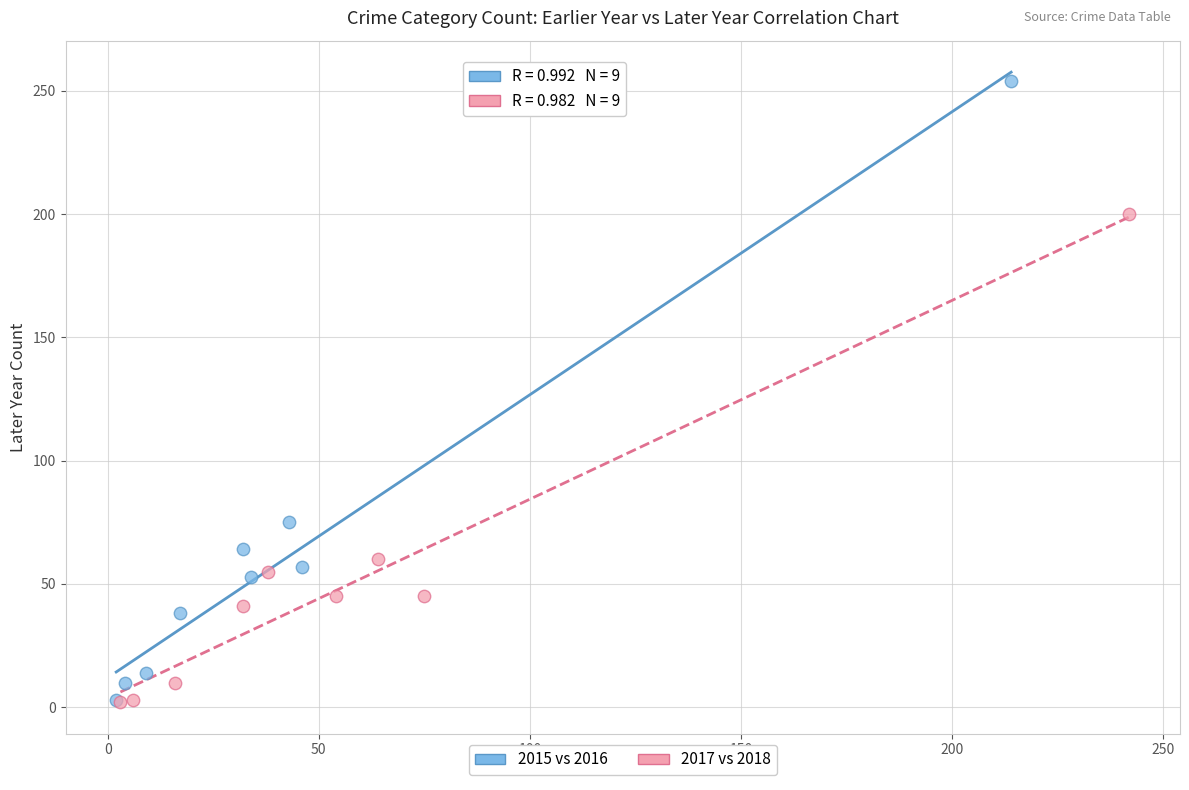

Which series has the widest spread of Y values?

2015 vs 2016